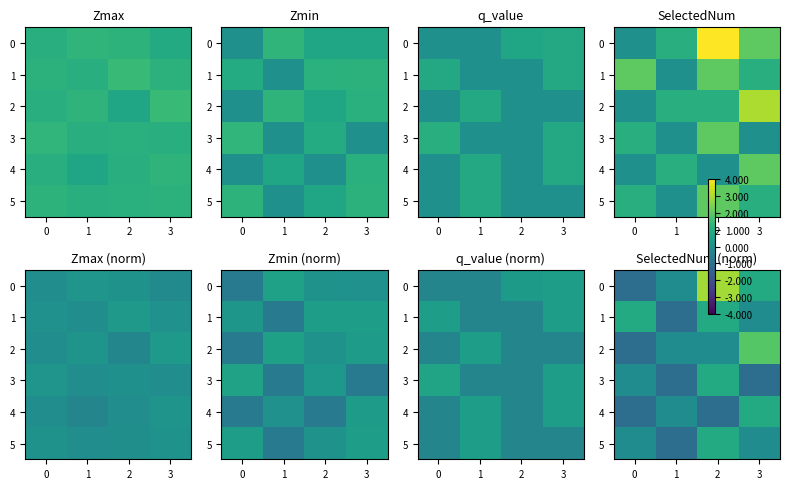

What is the approximate value of 4 at 2?

-1.1